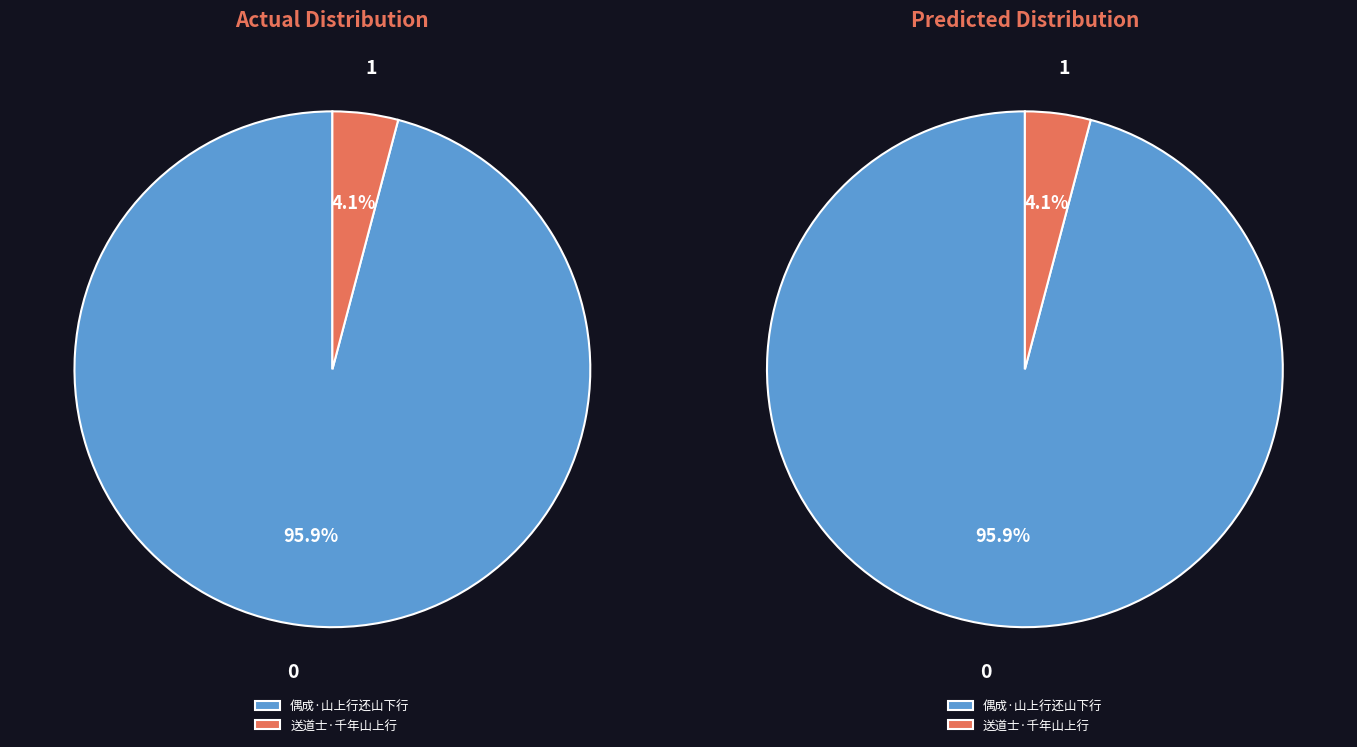

What is the total percentage of 送道士·千年山上行 and 偶成·山上行还山下行?

100.0%